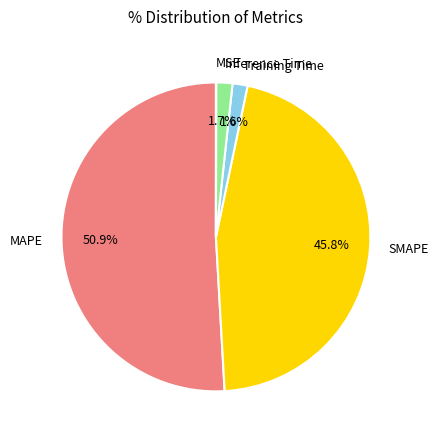

To the nearest percent, what is the difference between the largest and smallest slice percentages?

51%